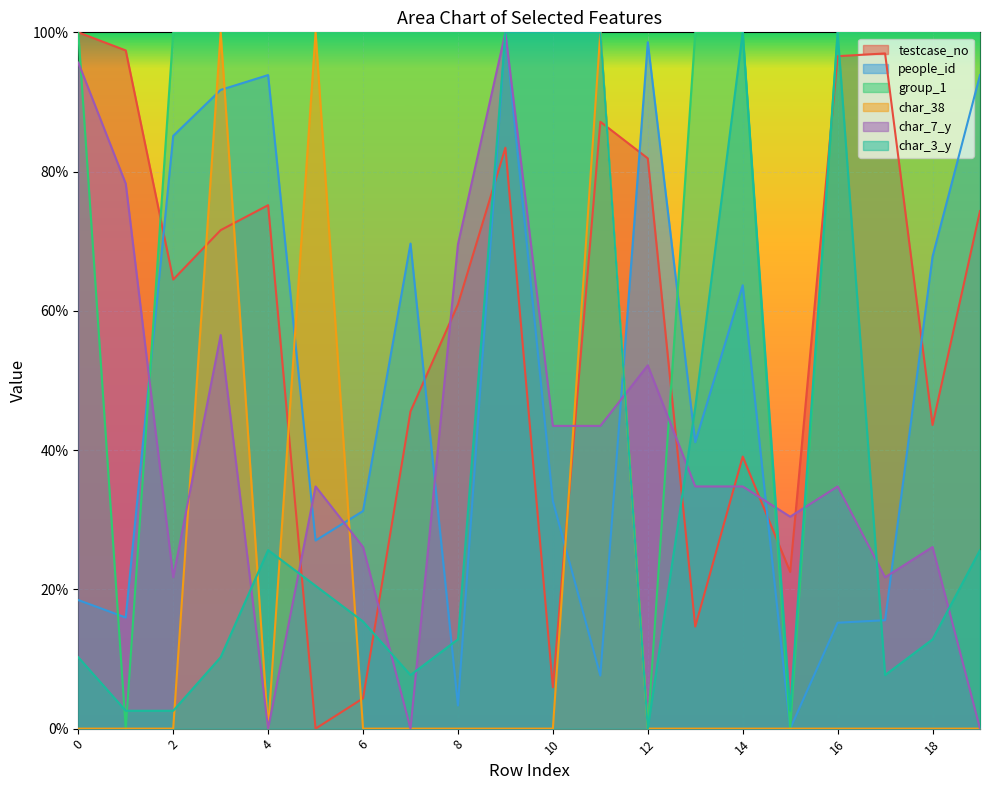

Which series has the largest total across all categories?

group_1